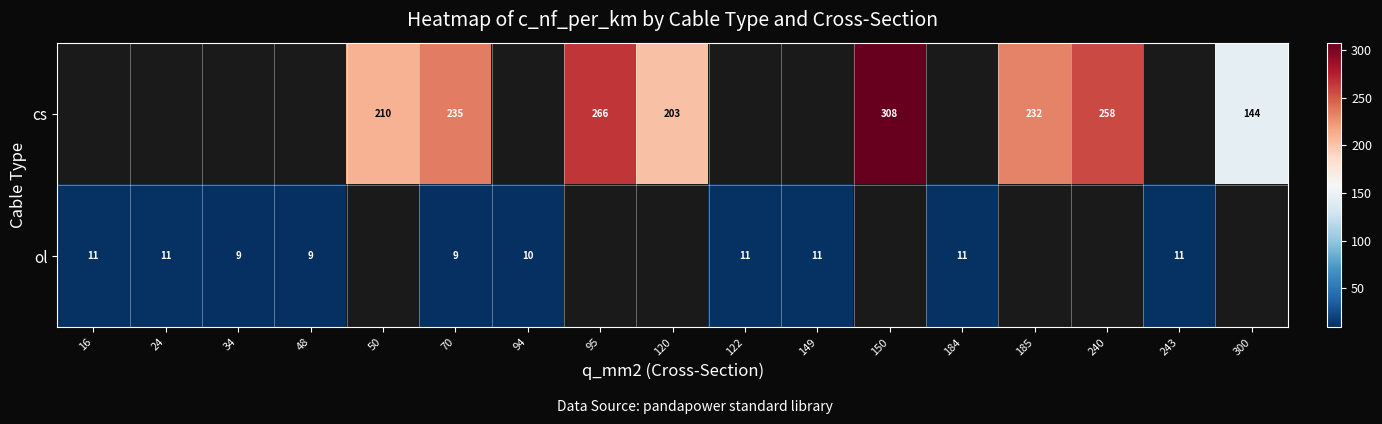

The value of ol at 184 is 20. True or false?

False